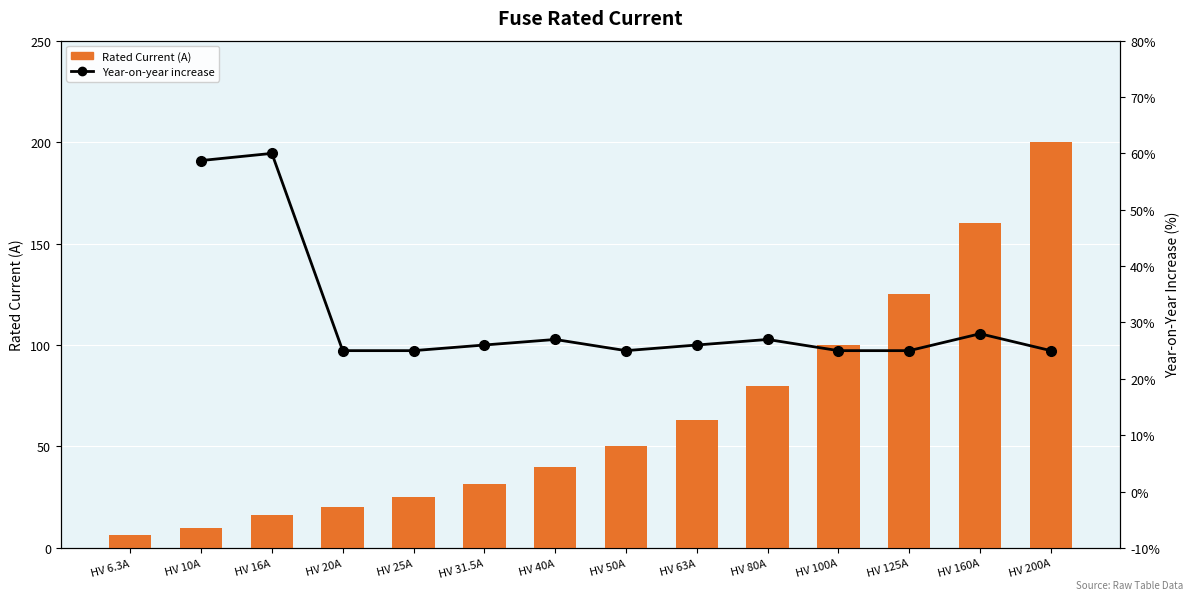

Which category has the highest value in the Year-on-year increase series?

HV 6.3A